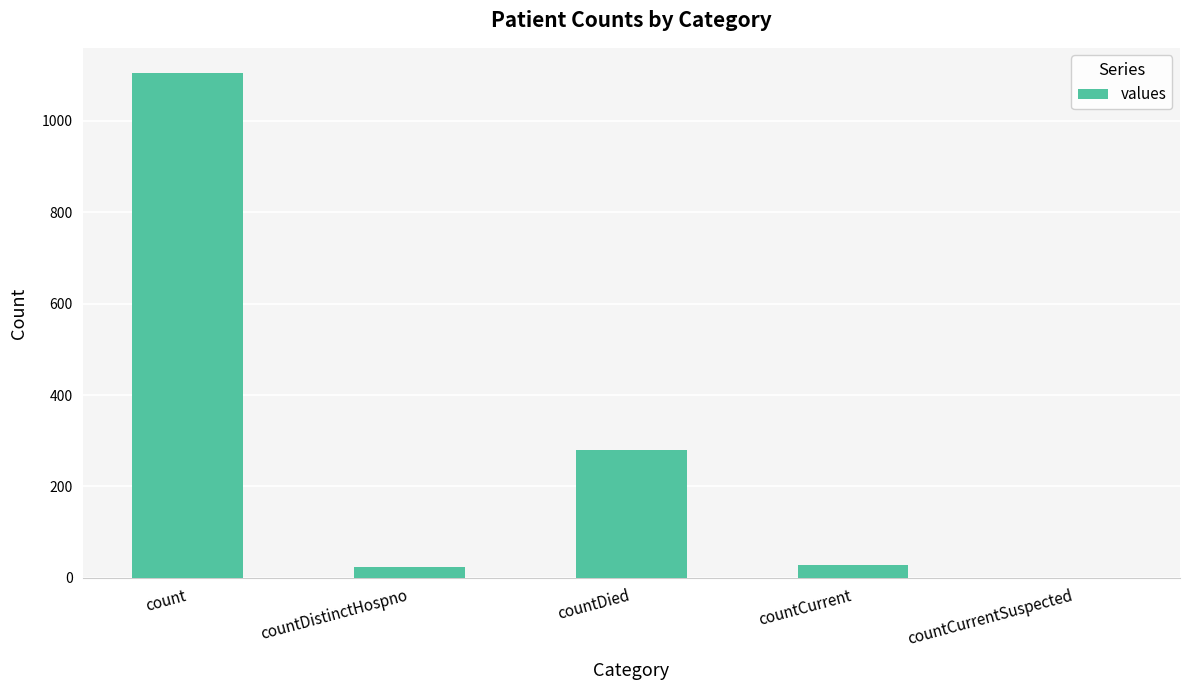

What is the sum of the values at countCurrent and countDied?

308